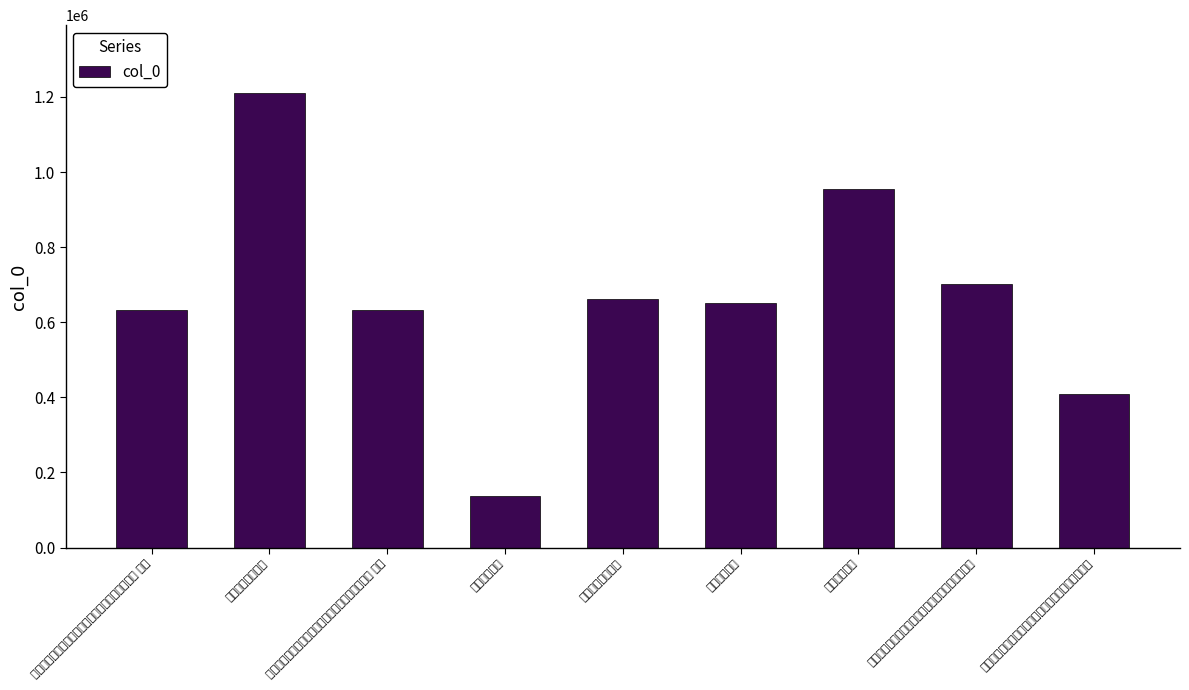

Reading right to left, extract all data points from this chart.

409641	703256	953847	652235	660725	137685	633651	1209722	633652